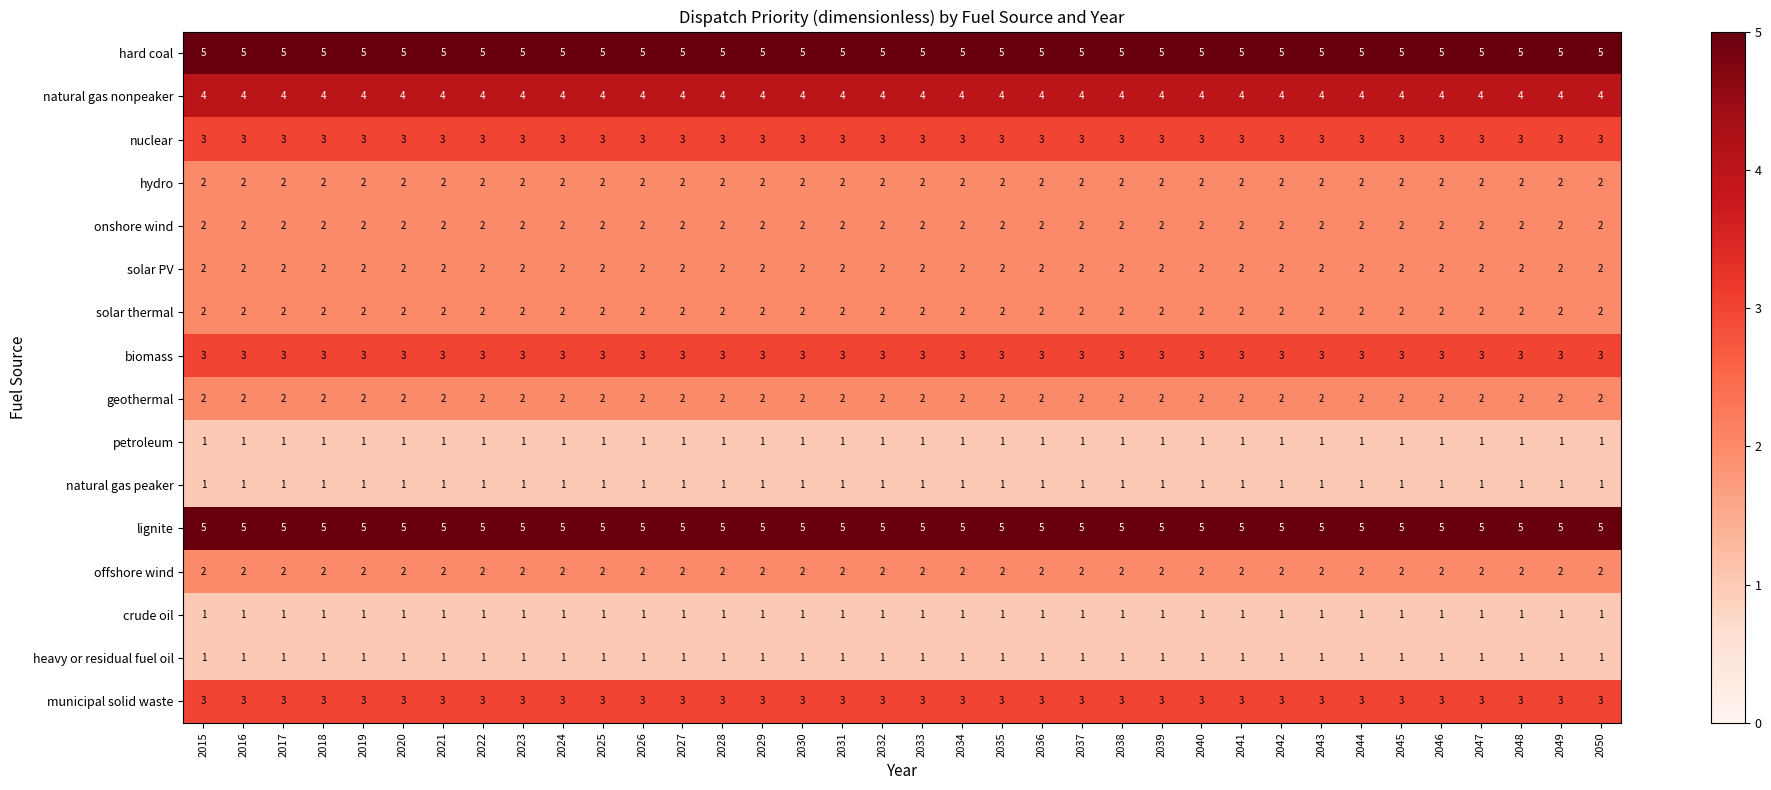

What is the difference between the highest and lowest values at 2026?

4